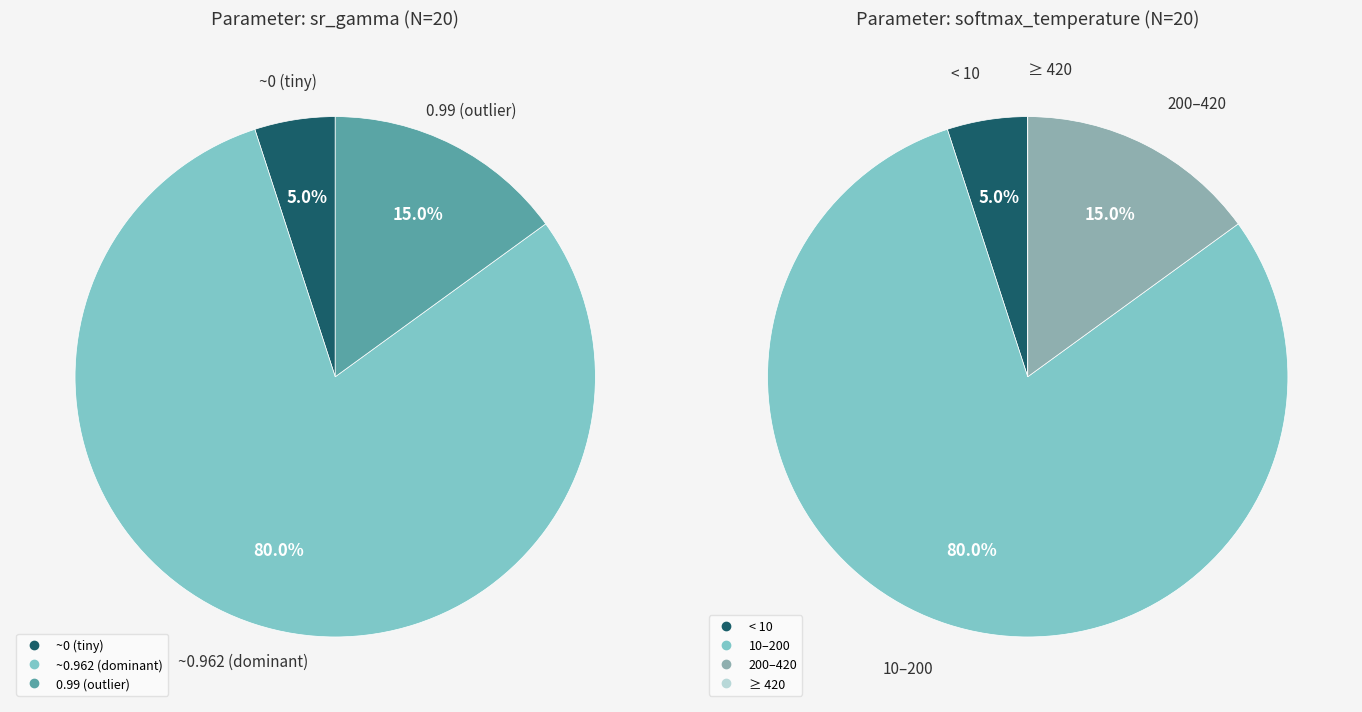

Rank the series by their maximum value, from highest to lowest.

softmax_temperature, sr_gamma